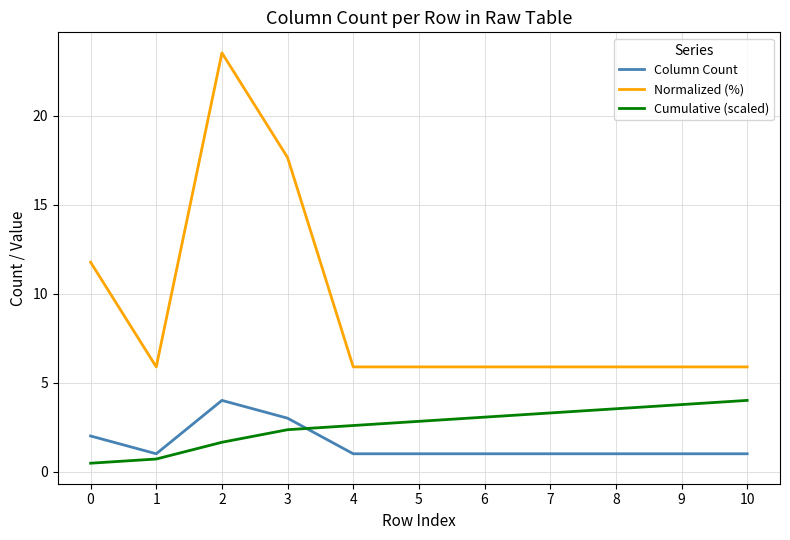

Reading left to right, transcribe all the data shown in this chart.

Column Count: 0=2.0	1=1.0	2=4.0	3=3.0	4=1.0	5=1.0	6=1.0	7=1.0	8=1.0	9=1.0	10=1.0
Normalized (%): 0=11.8	1=5.9	2=23.5	3=17.6	4=5.9	5=5.9	6=5.9	7=5.9	8=5.9	9=5.9	10=5.9
Cumulative (scaled): 0=0.5	1=0.7	2=1.6	3=2.4	4=2.6	5=2.8	6=3.1	7=3.3	8=3.5	9=3.8	10=4.0